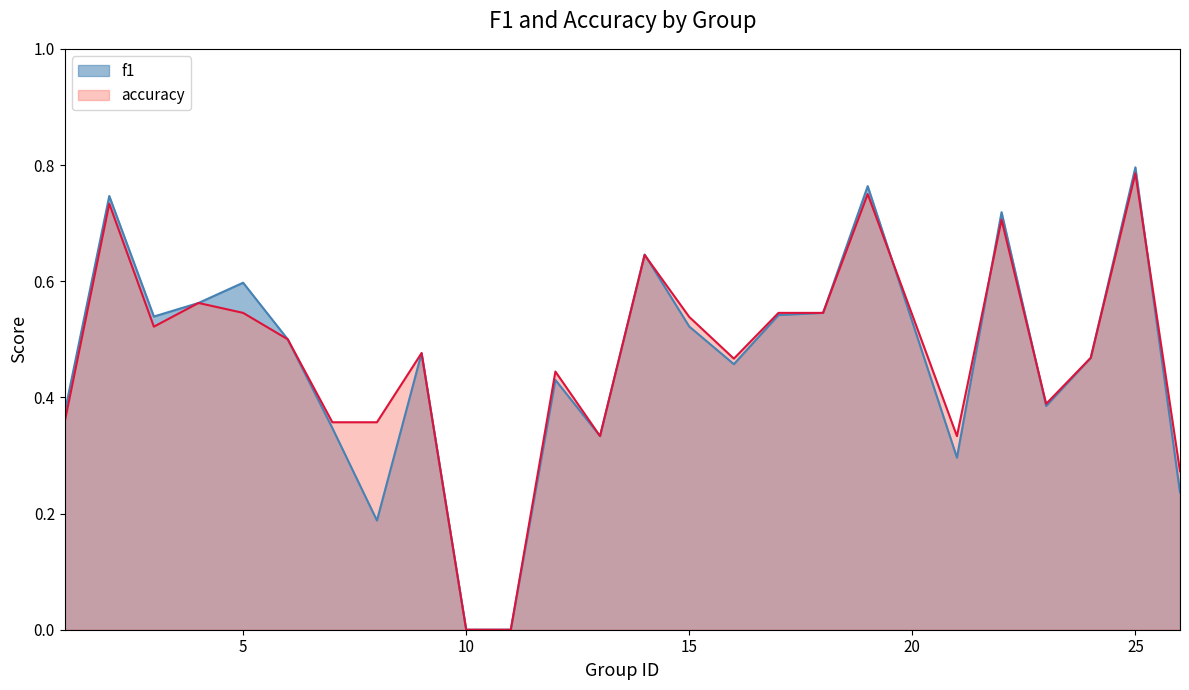

True or false: accuracy has more than 2 interior local peaks.

True